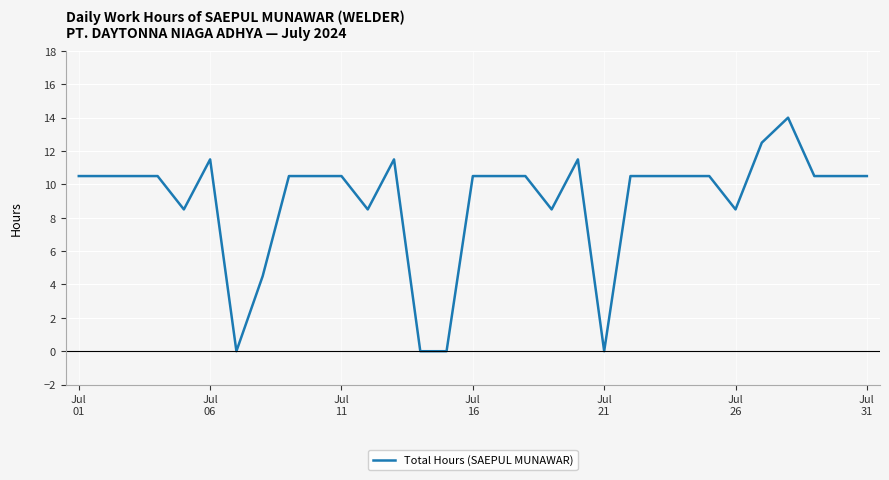

What is the maximum value shown in the chart?

14.0